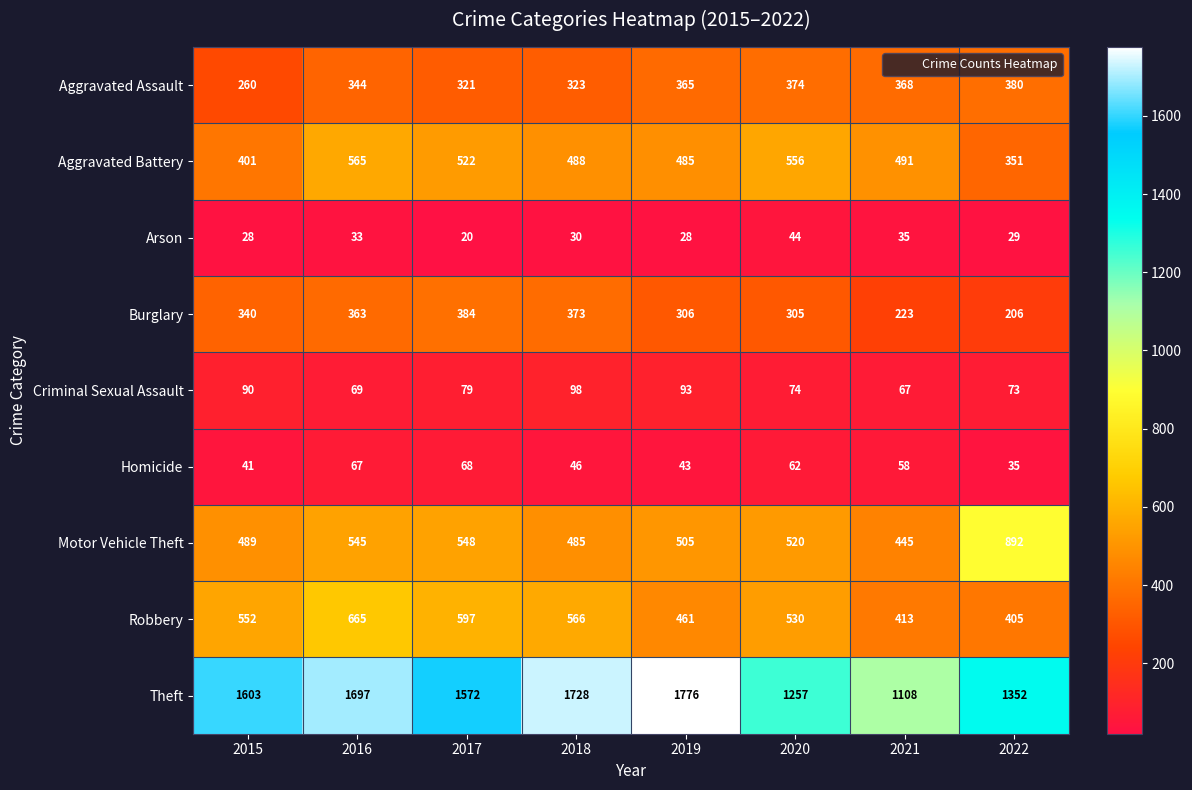

What is the lowest value of the Burglary series?

206